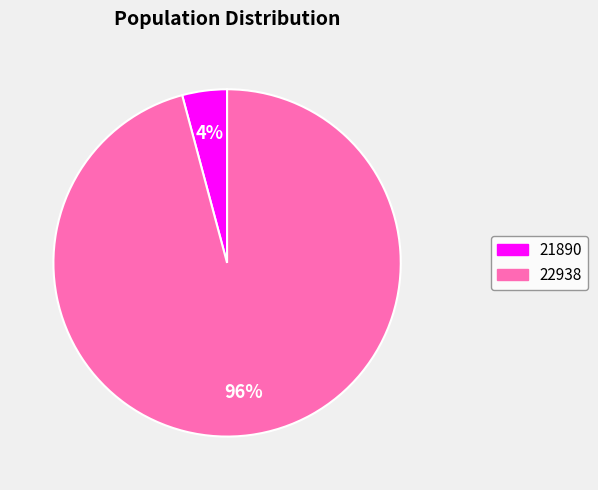

Is 22938 the majority of the pie?

Yes